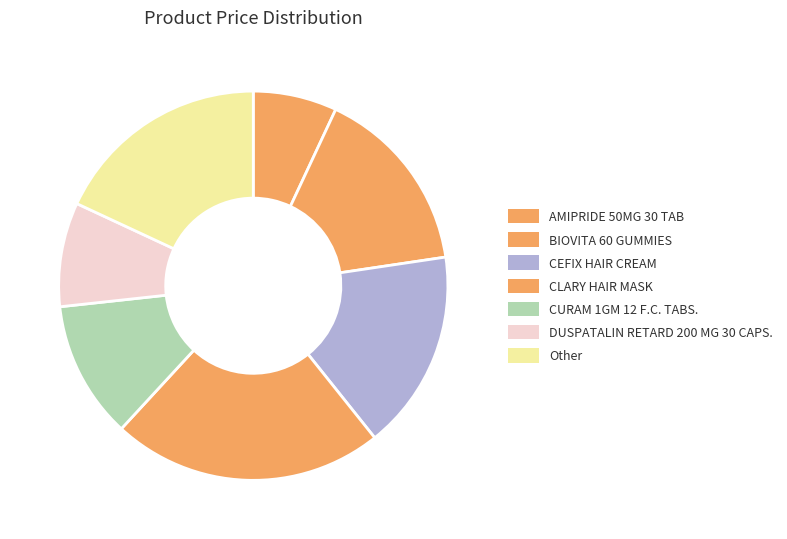

To the nearest percent, what is the difference between the CURAM 1GM 12 F.C. TABS. and CLARY HAIR MASK slice percentages?

11%